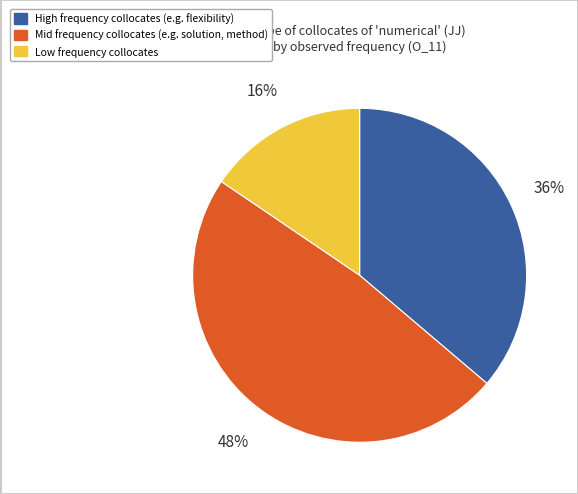

Does any single category account for the majority?

No